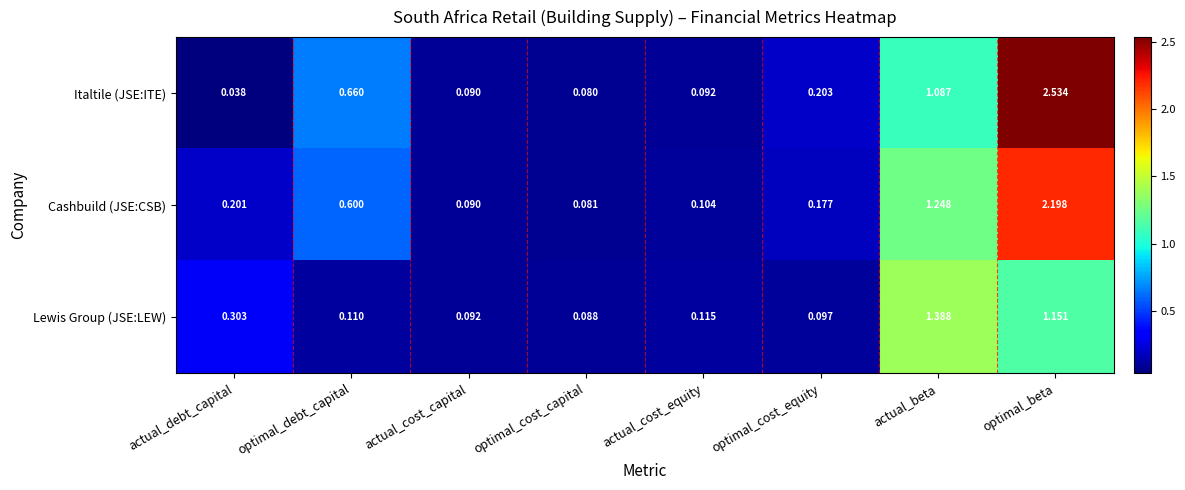

At which label is Italtile (JSE:ITE) closest to 1?

actual_beta